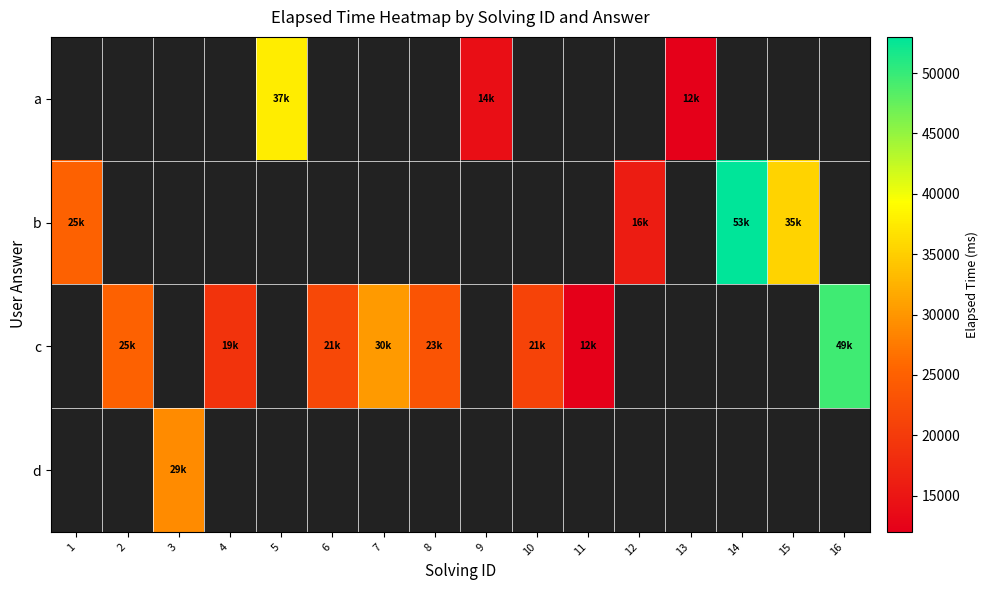

Count the number of categories in the chart.

16